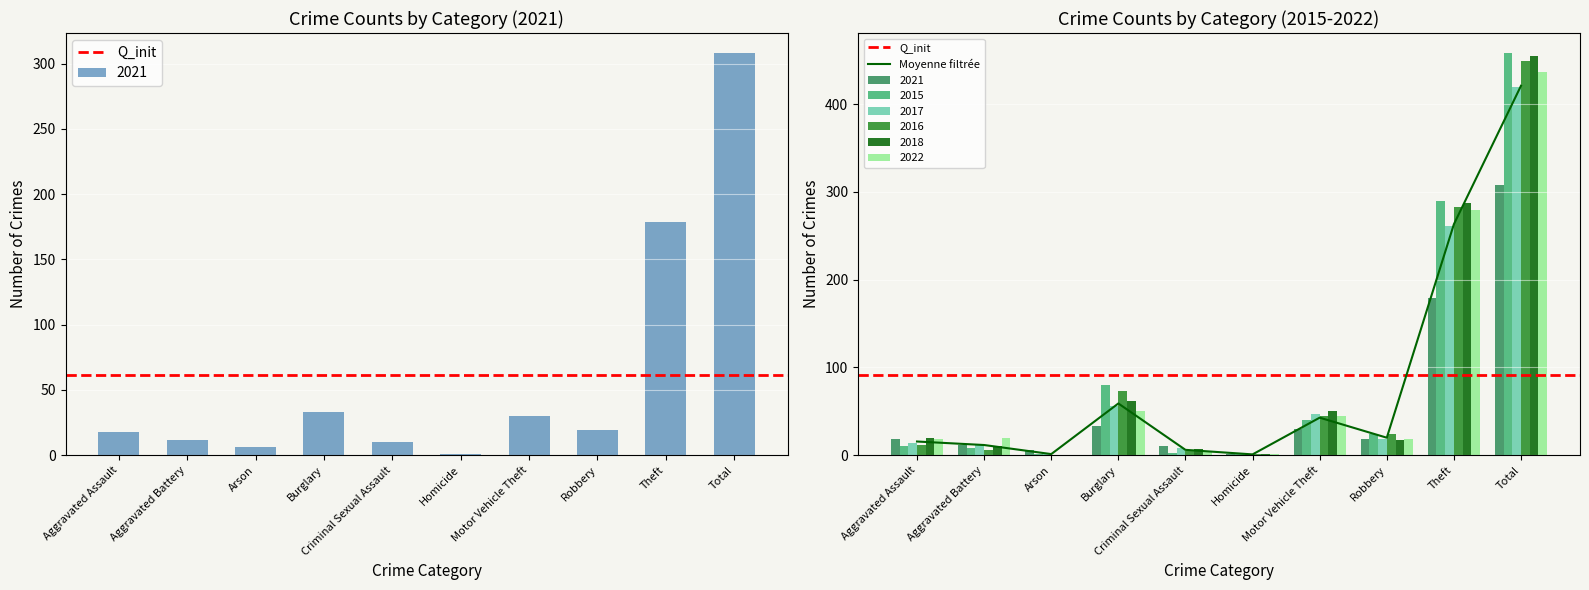

List the labels in order of 2017 value, smallest first.

Arson, Homicide, Criminal Sexual Assault, Aggravated Battery, Aggravated Assault, Robbery, Motor Vehicle Theft, Burglary, Theft, Total